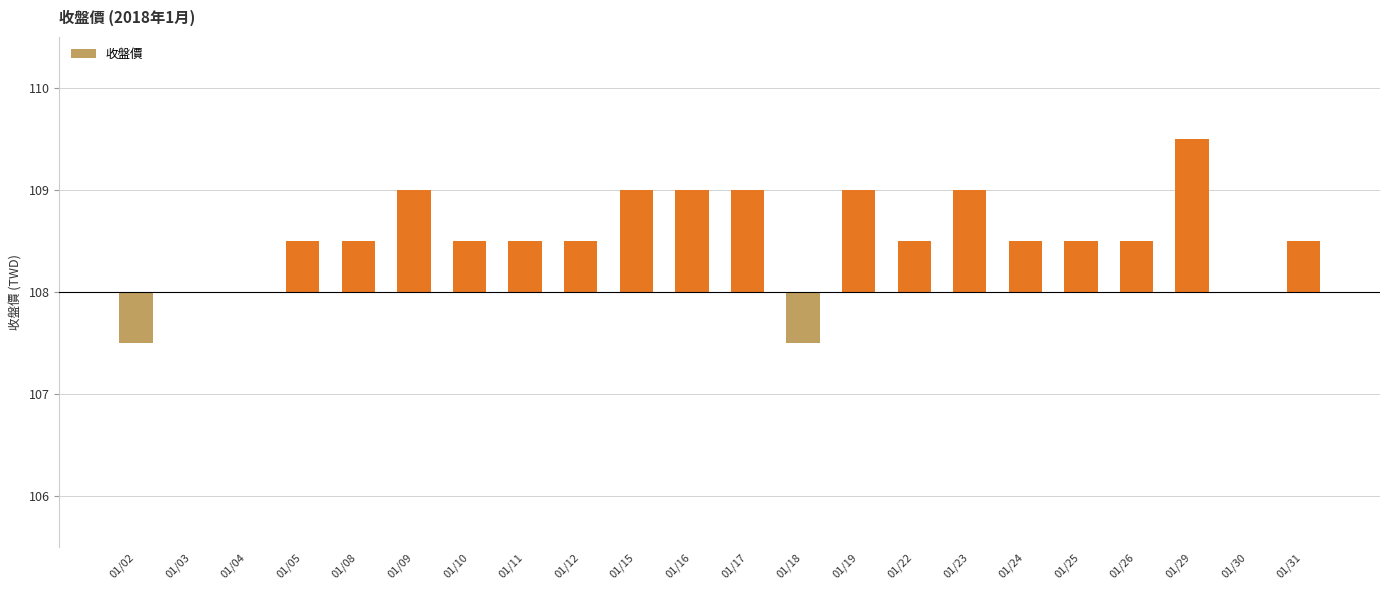

How many values are above zero?

17